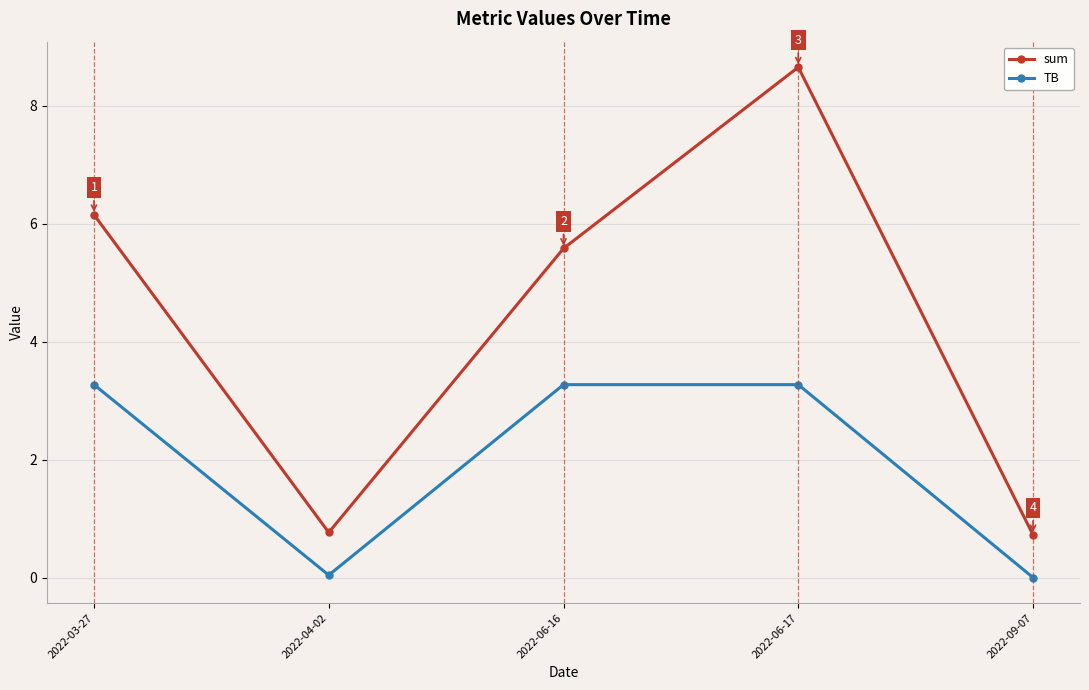

What is the difference between the highest and lowest values at 2022-06-17?

5.4